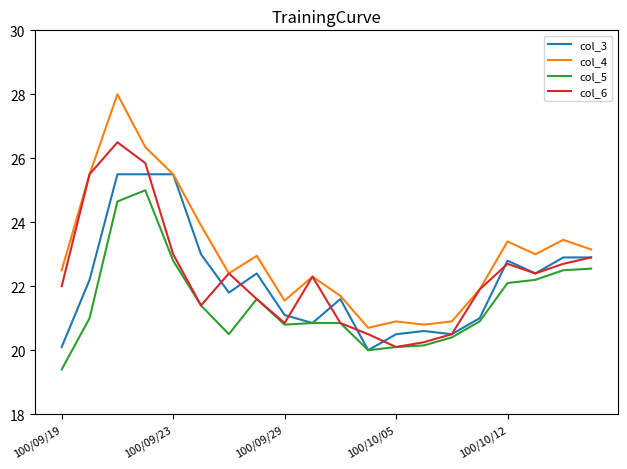

List the series in order of their peak value, lowest first.

col_5, col_3, col_6, col_4